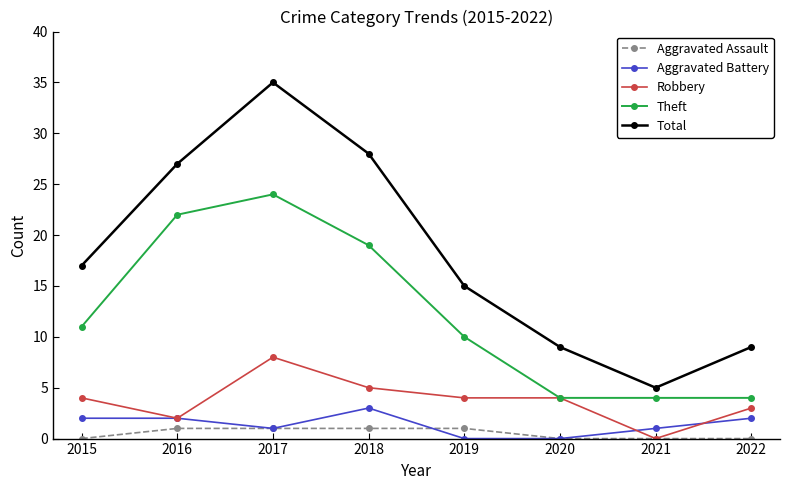

Reading left to right, transcribe all the data shown in this chart.

Aggravated Assault: 2015=0	2016=1	2017=1	2018=1	2019=1	2020=0	2021=0	2022=0
Aggravated Battery: 2015=2	2016=2	2017=1	2018=3	2019=0	2020=0	2021=1	2022=2
Robbery: 2015=4	2016=2	2017=8	2018=5	2019=4	2020=4	2021=0	2022=3
Theft: 2015=11	2016=22	2017=24	2018=19	2019=10	2020=4	2021=4	2022=4
Total: 2015=17	2016=27	2017=35	2018=28	2019=15	2020=9	2021=5	2022=9